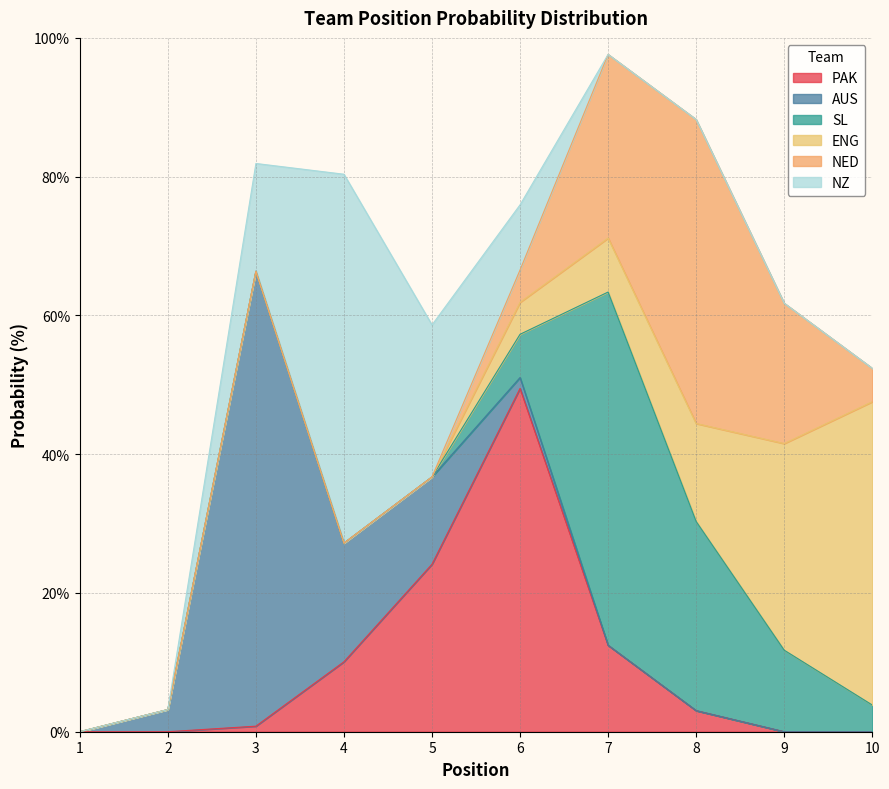

At how many categories does at least one series exceed 20?

8